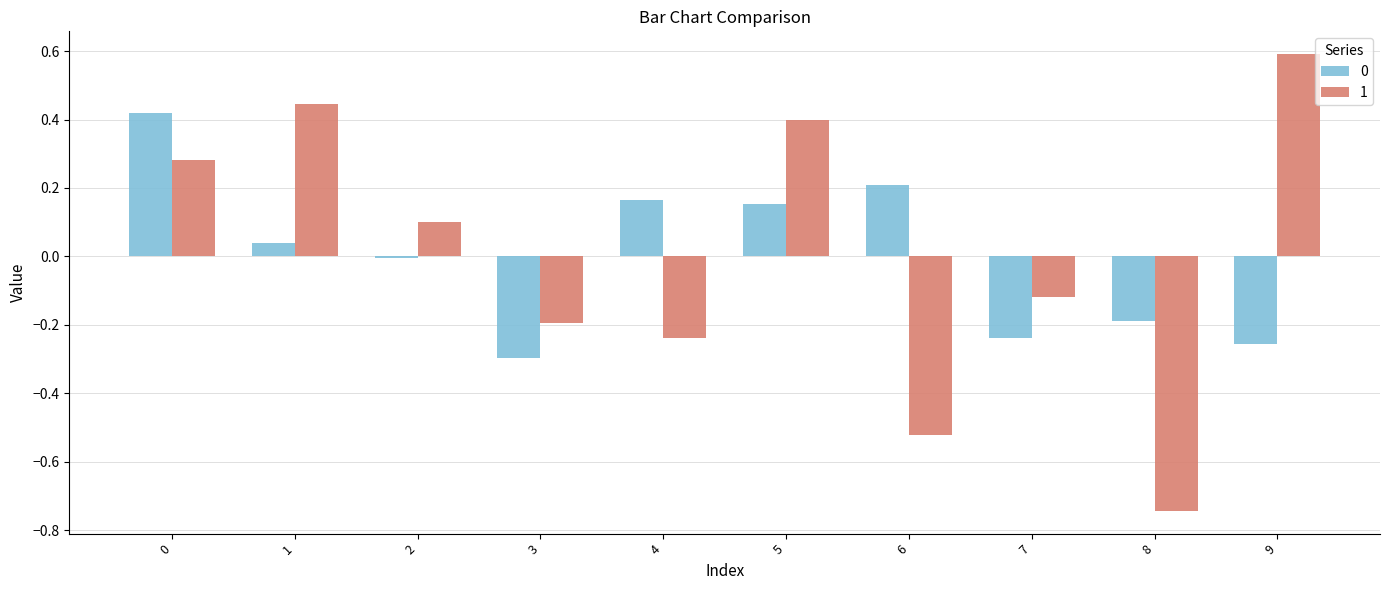

What is the difference between the maximum and minimum values in the 1 series?

1.3